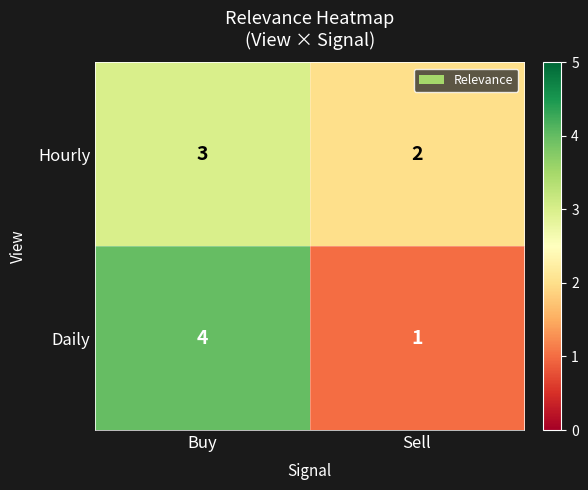

What is the difference between the Daily values at Sell and Buy?

3